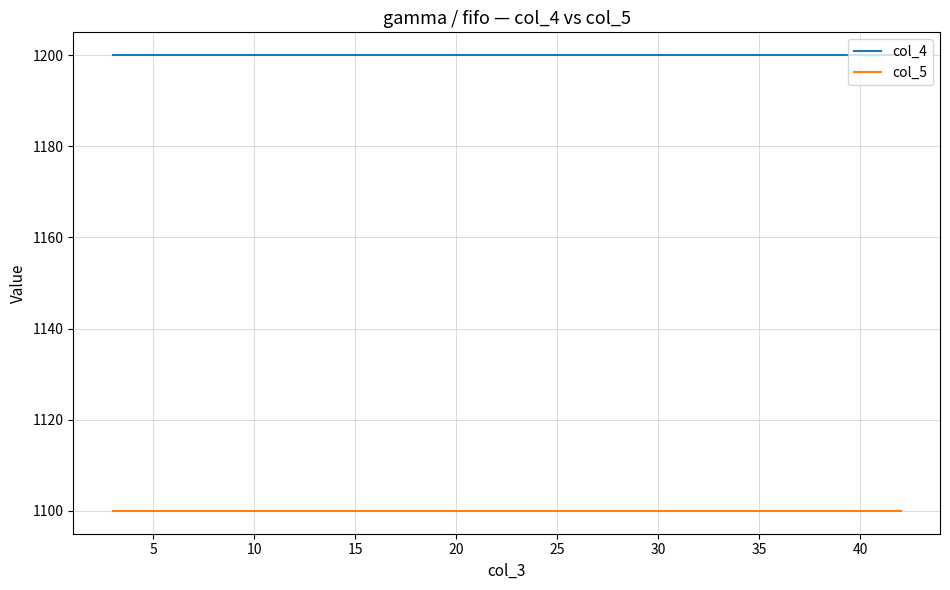

Rank the series by their average value, from lowest to highest.

col_5, col_4